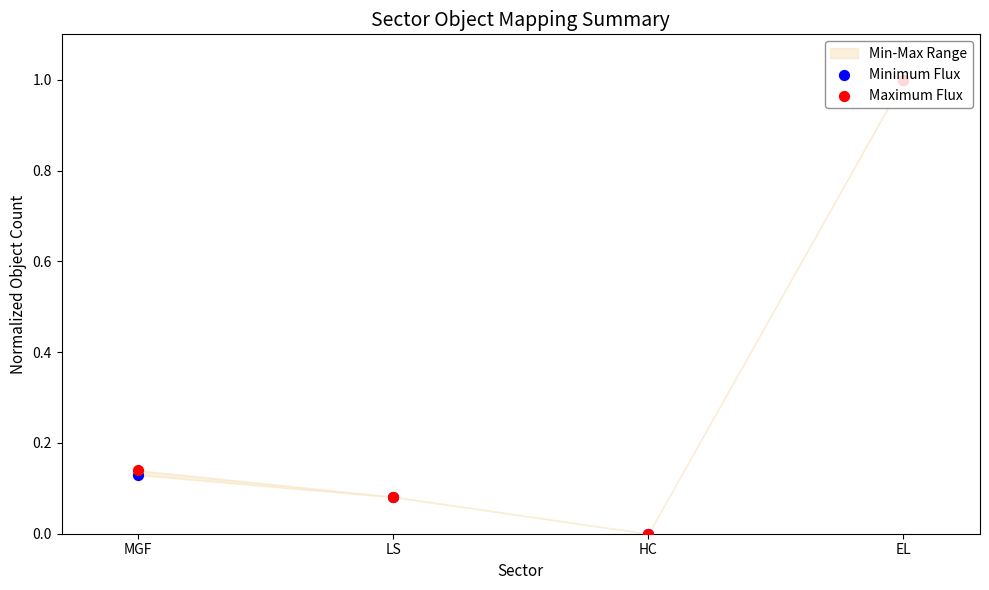

Which series has the largest Y range (max minus min)?

Maximum Flux